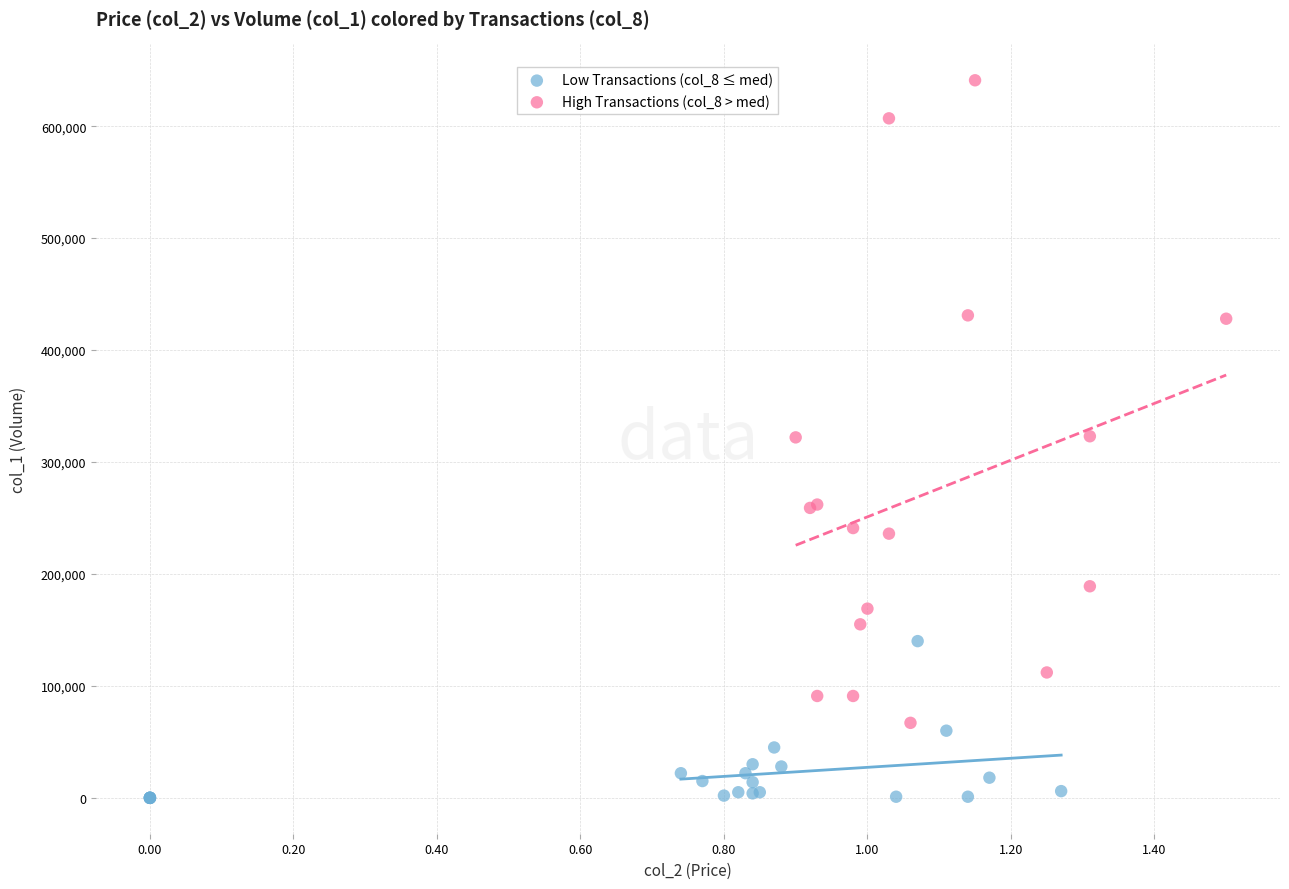

Which series contains the highest Y value?

High Transactions (col_8 > med)